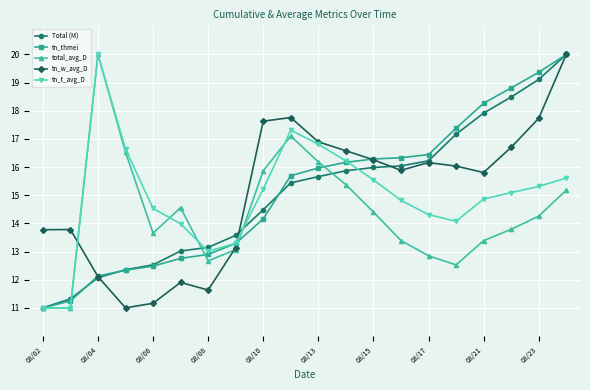

What is the value of the total_avg_D point at the 19th from the left?

14.3